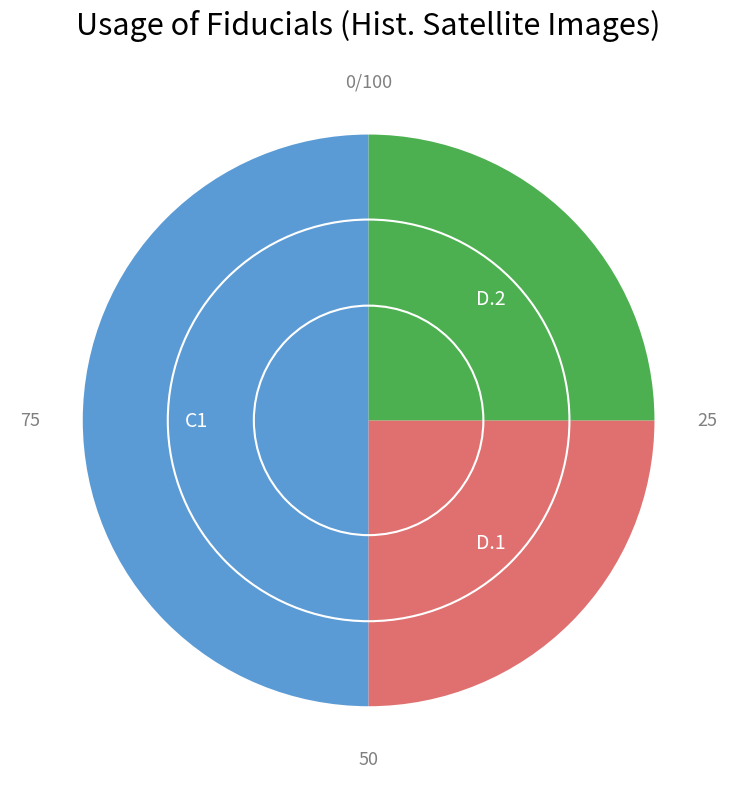

How many segments does this pie chart have?

3